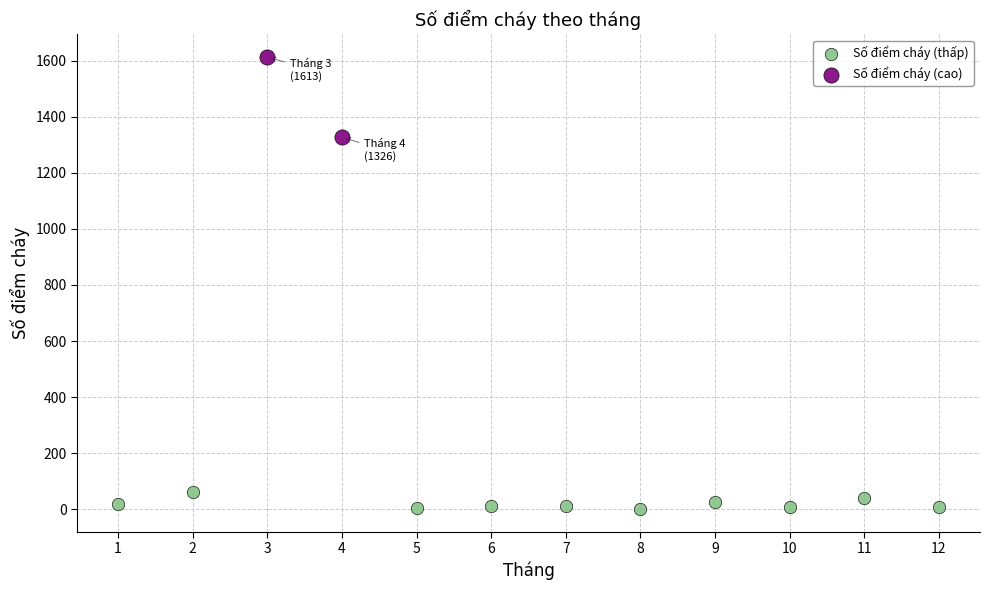

Which series has the widest spread of Y values?

Số điểm cháy (cao)